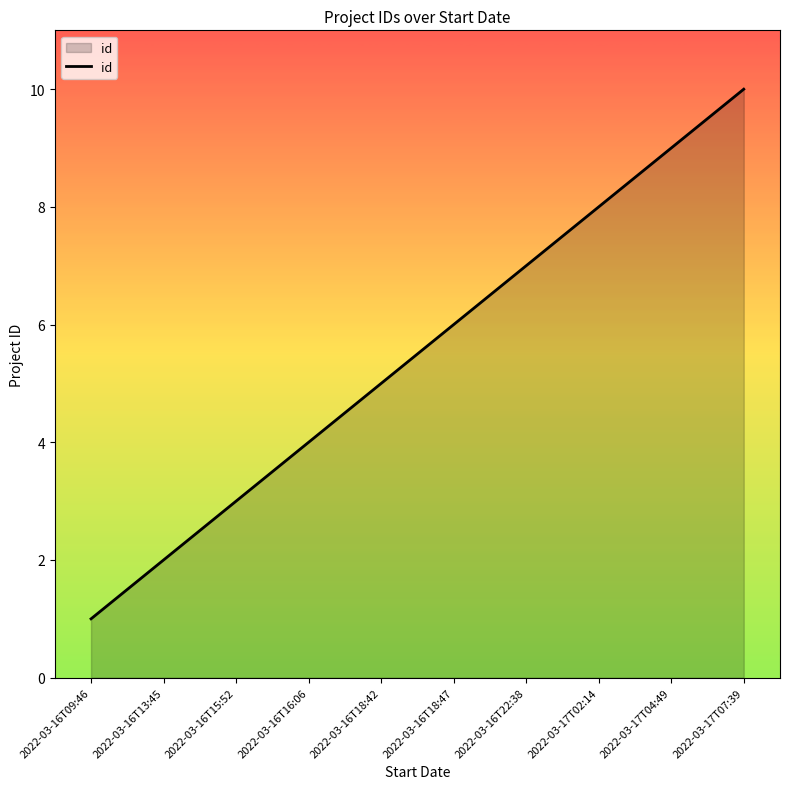

Approximately how many times larger is the value at 2022-03-16T13:45 compared to 2022-03-16T18:47?

0.3